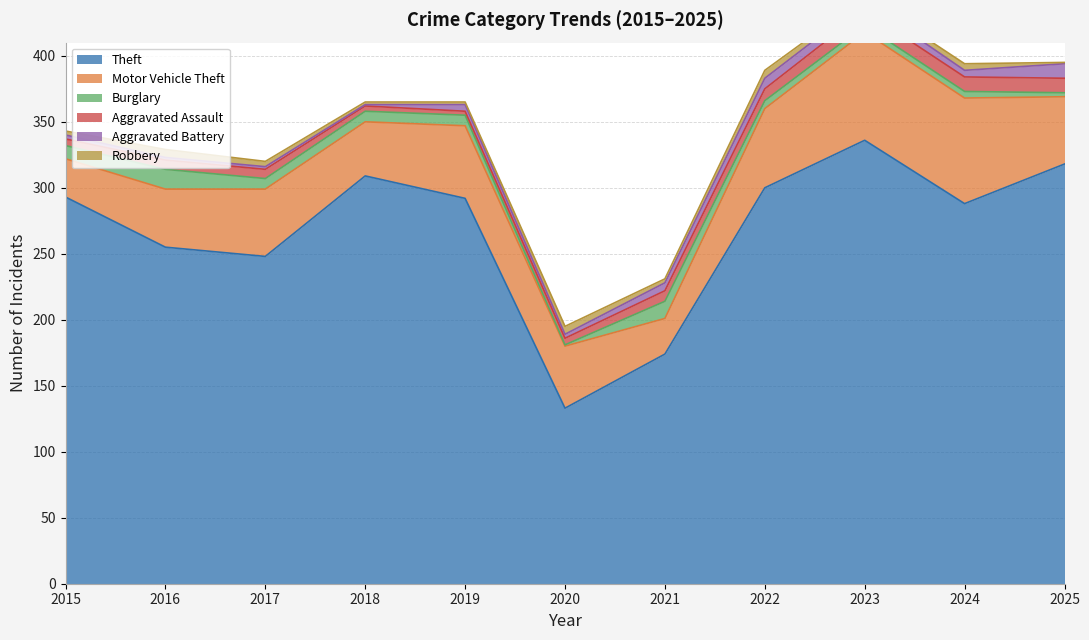

What is the sum of all Robbery values?

41